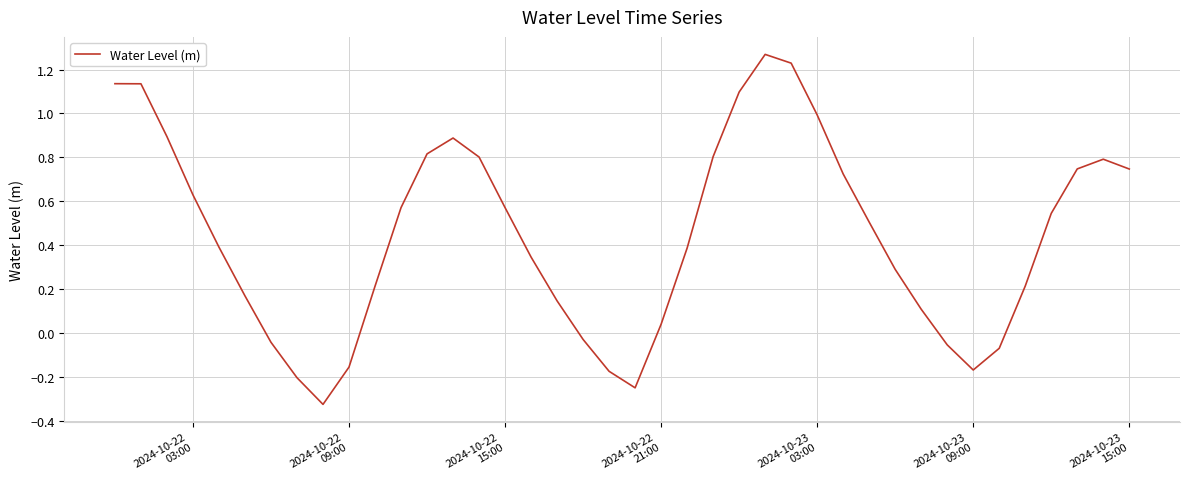

What is the difference between the maximum and minimum values?

1.6